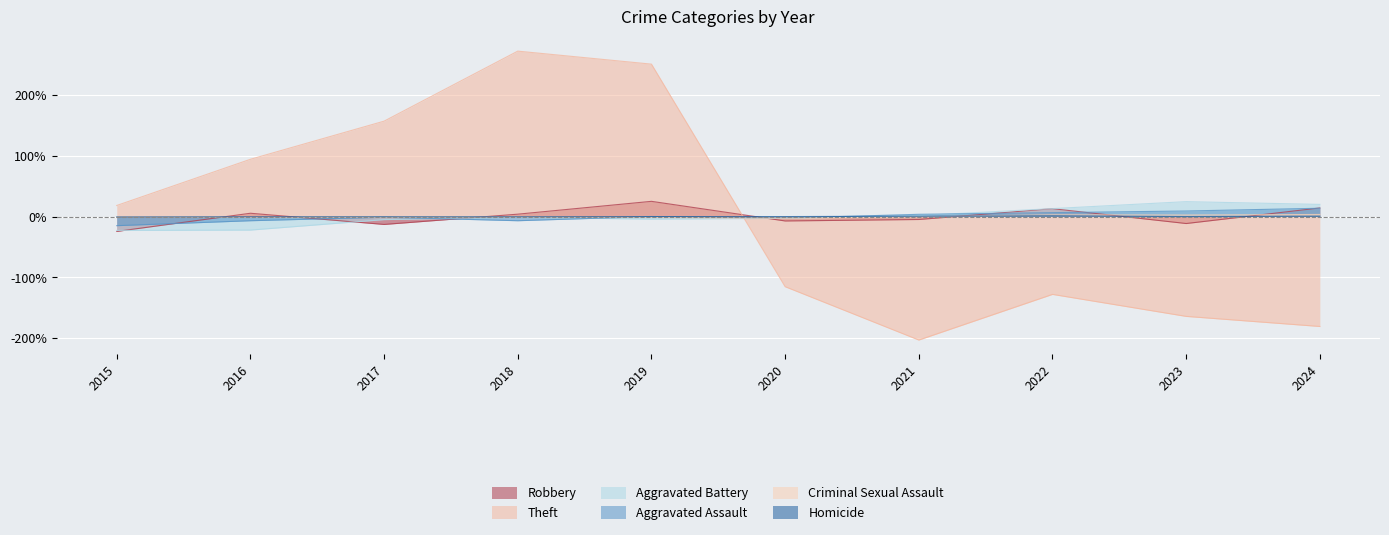

Where does the Aggravated Assault series first go above 0?

2019